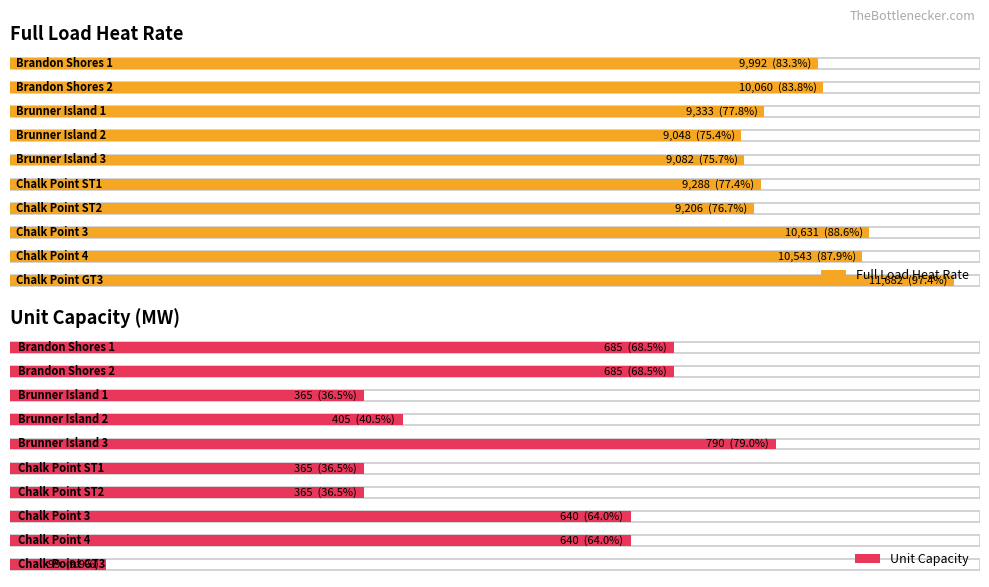

How many values in the Unit Capacity series exceed 640?

3